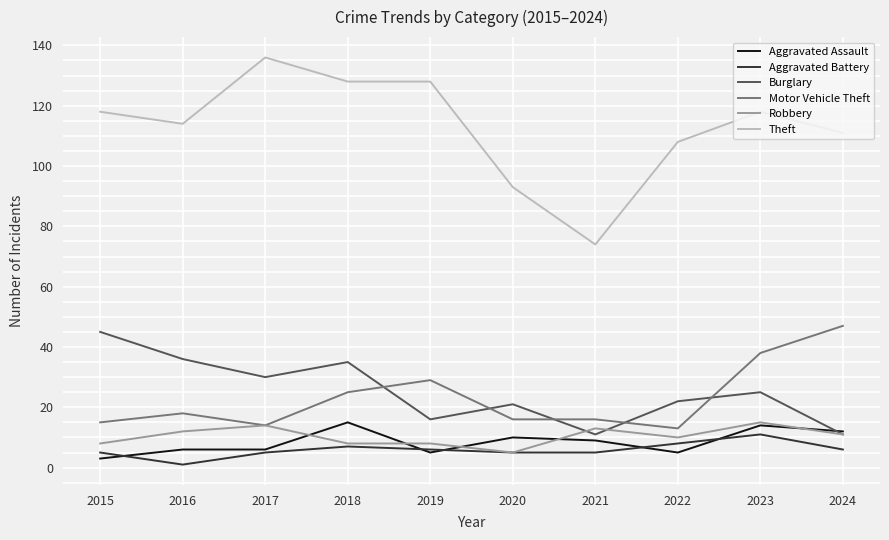

At how many categories does at least one series exceed 29?

10